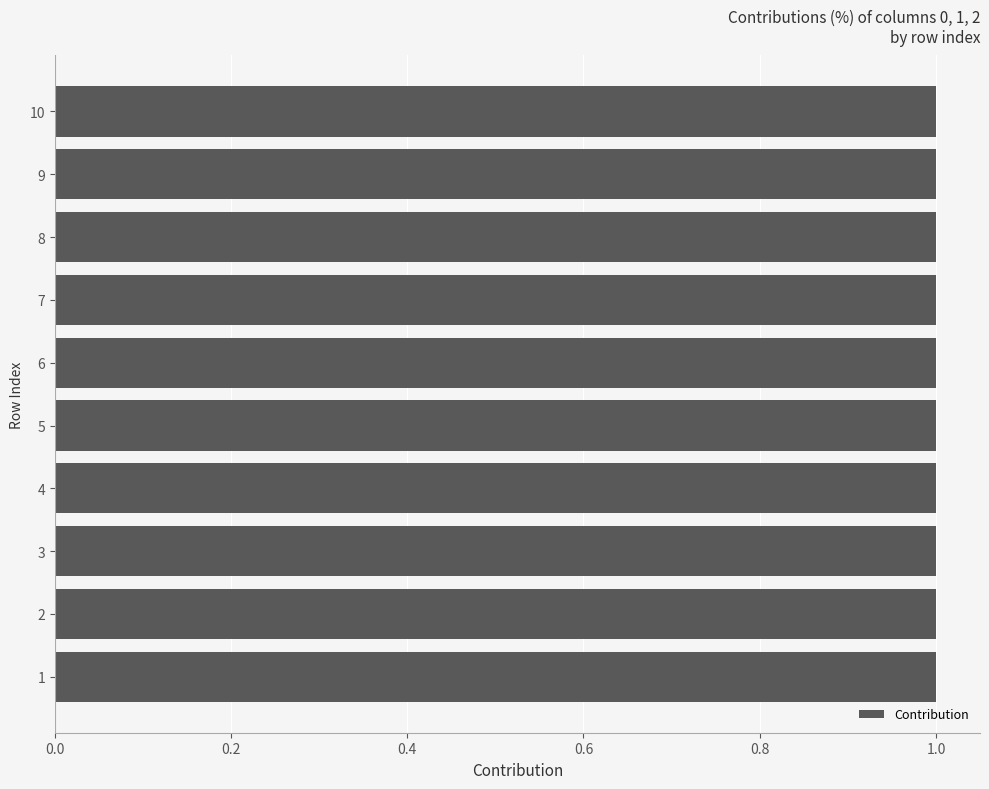

What is the total value across all series at 1?

1